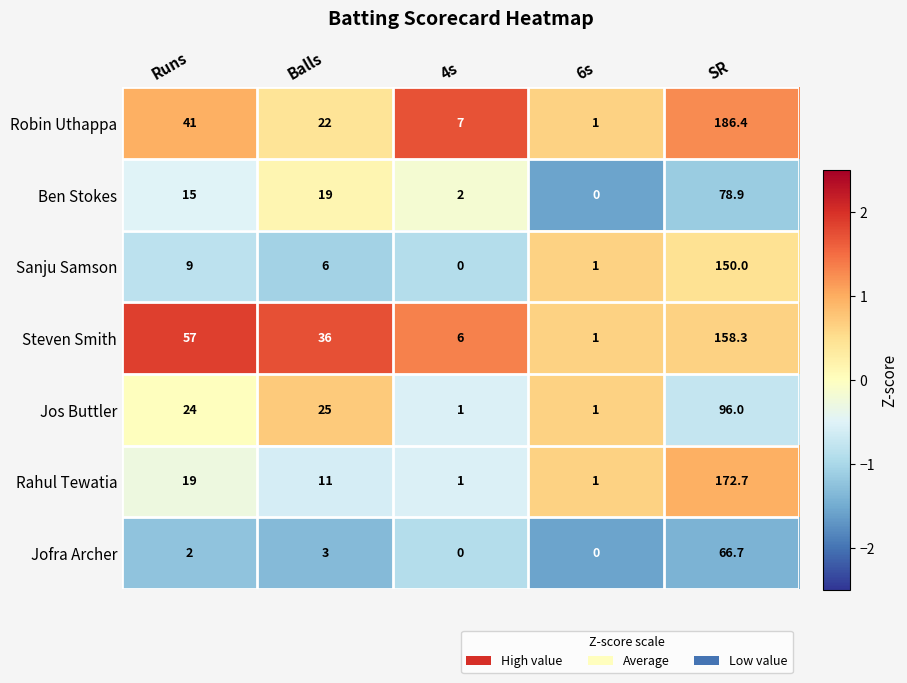

Which label corresponds to the largest value in the chart?

SR